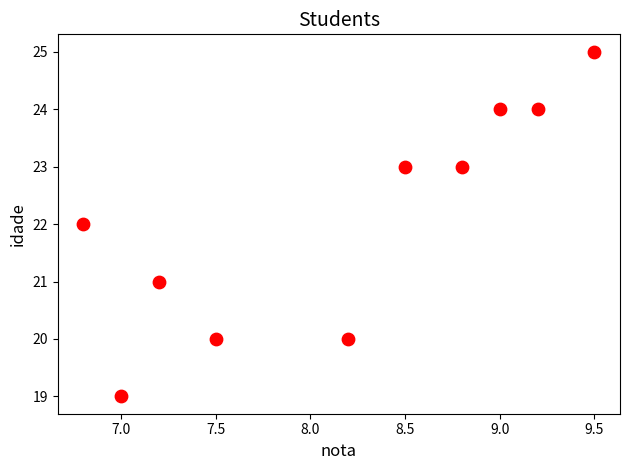

What is the average Y value?

22